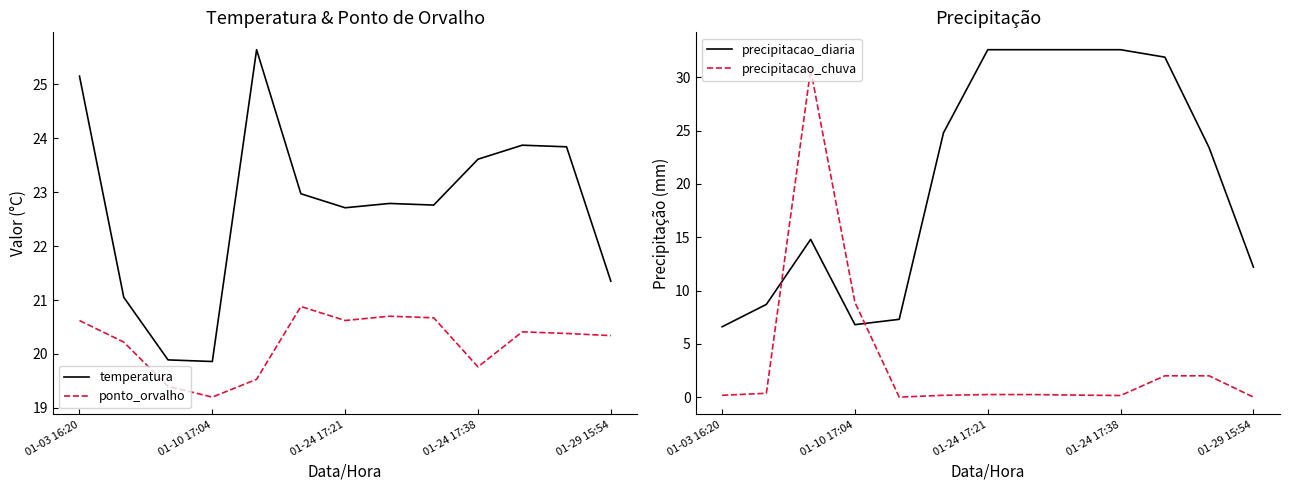

Reading left to right, what are all the values shown in this chart?

temperatura: 25.1	21.1	19.9	19.9	25.6	23.0	22.7	22.8	22.8	23.6	23.9	23.8	21.4
ponto_orvalho: 20.6	20.2	19.4	19.2	19.5	20.9	20.6	20.7	20.7	19.8	20.4	20.4	20.3
precipitacao_diaria: 6.6	8.7	14.8	6.8	7.3	24.8	32.6	32.6	32.6	32.6	31.9	23.4	12.2
precipitacao_chuva: 0.2	0.4	30.7	8.9	0.0	0.2	0.2	0.2	0.2	0.1	2.0	2.0	0.0